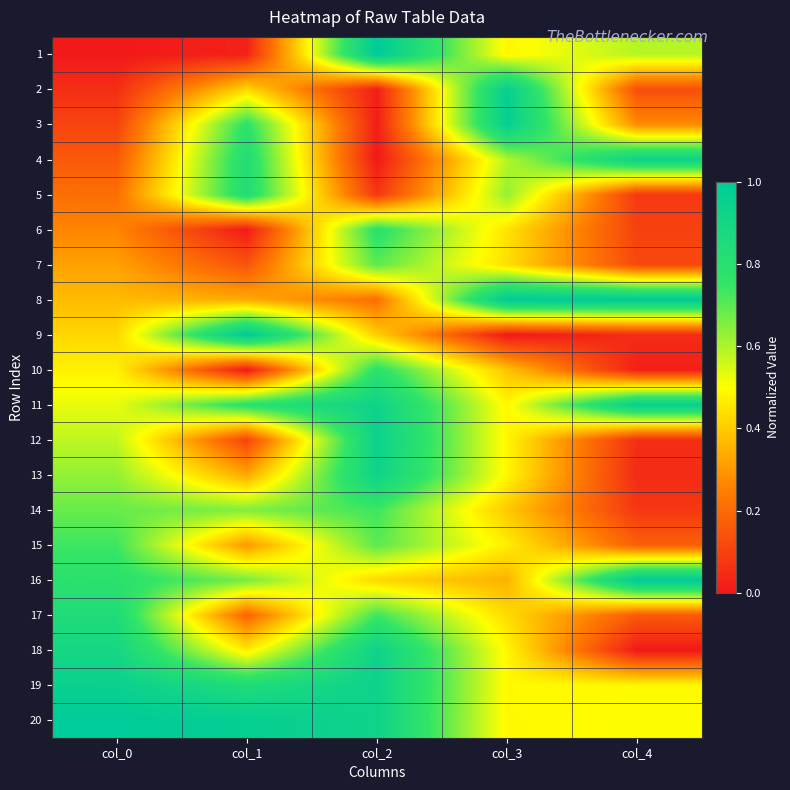

What is the spread (max minus min) of values at col_4?

1.0